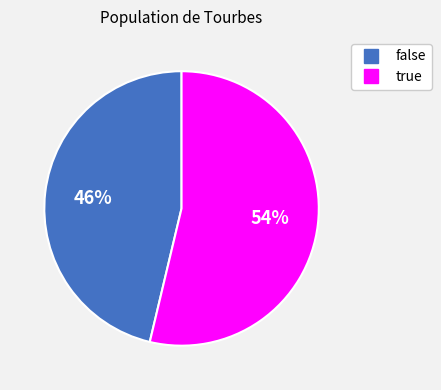

Which slice represents more than half of the pie?

true